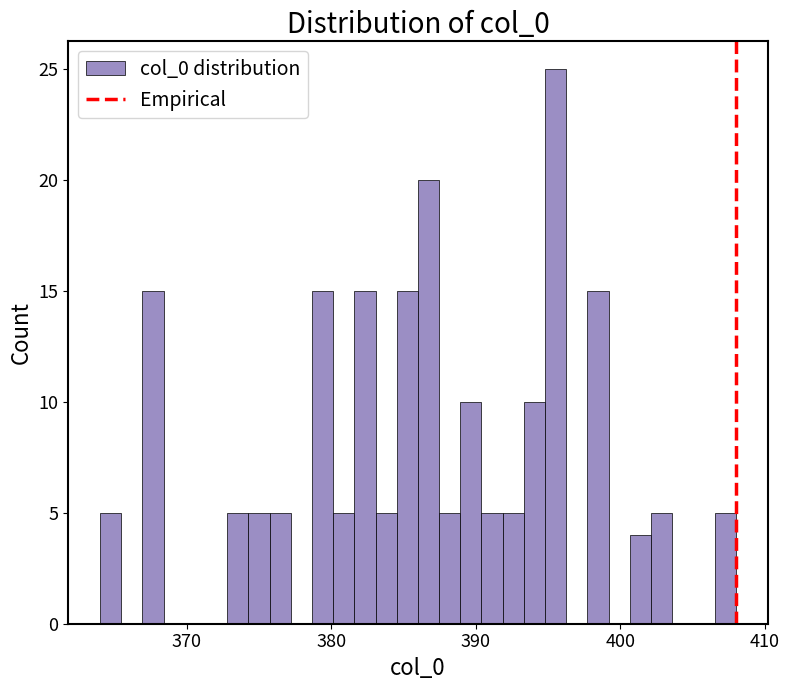

Read against the x-axis, roughly where is the centre of the tallest bar?

396